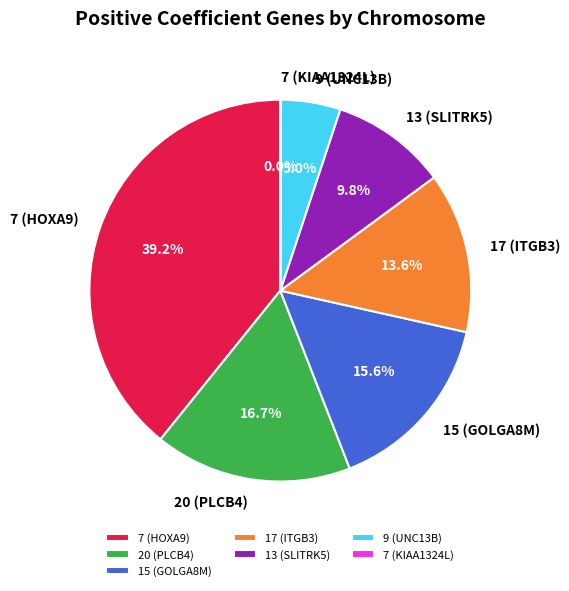

Is the sum of 15 (GOLGA8M) and 9 (UNC13B) greater than half?

No